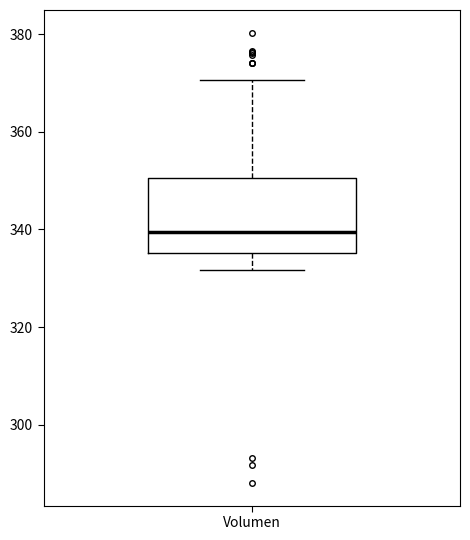

Where is the lower edge of the box for Volumen on the y-axis? The values are not printed on the chart, so give them approximately, as read against the axis.

336